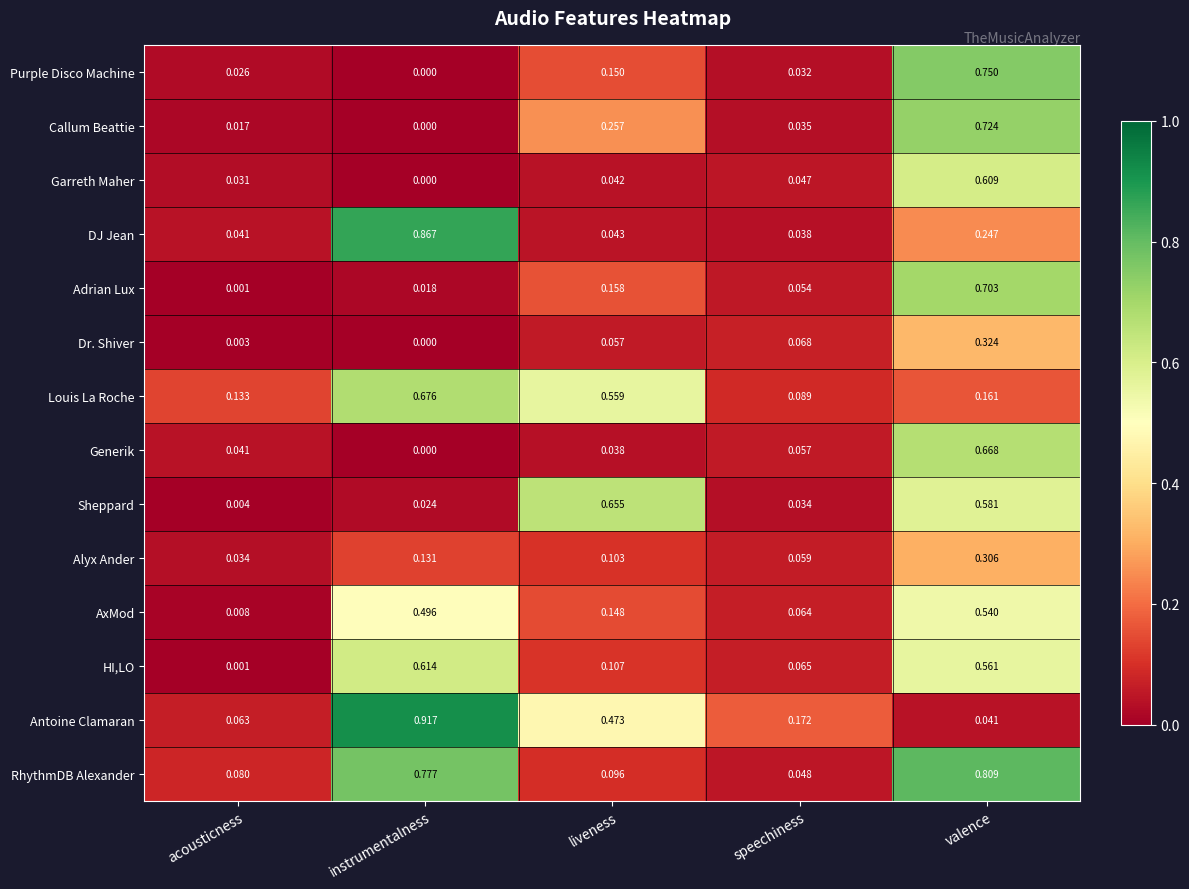

Rank the categories by Generik value from lowest to highest.

instrumentalness, liveness, acousticness, speechiness, valence